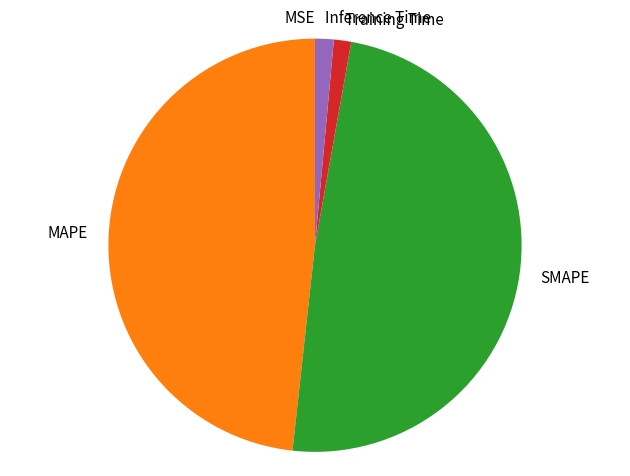

Which slice is the largest?

SMAPE